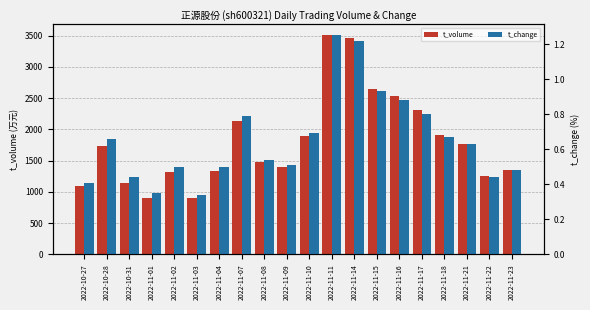

What are all the series names shown in the legend?

t_volume, t_change